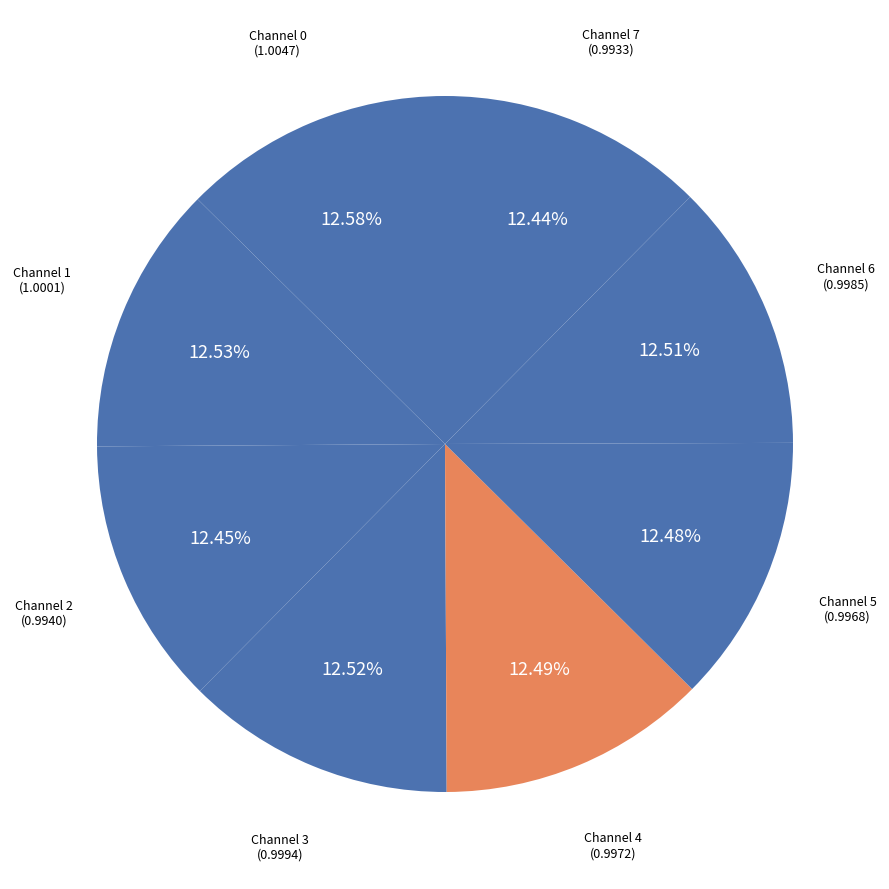

Is there any slice that represents more than half of the pie?

No